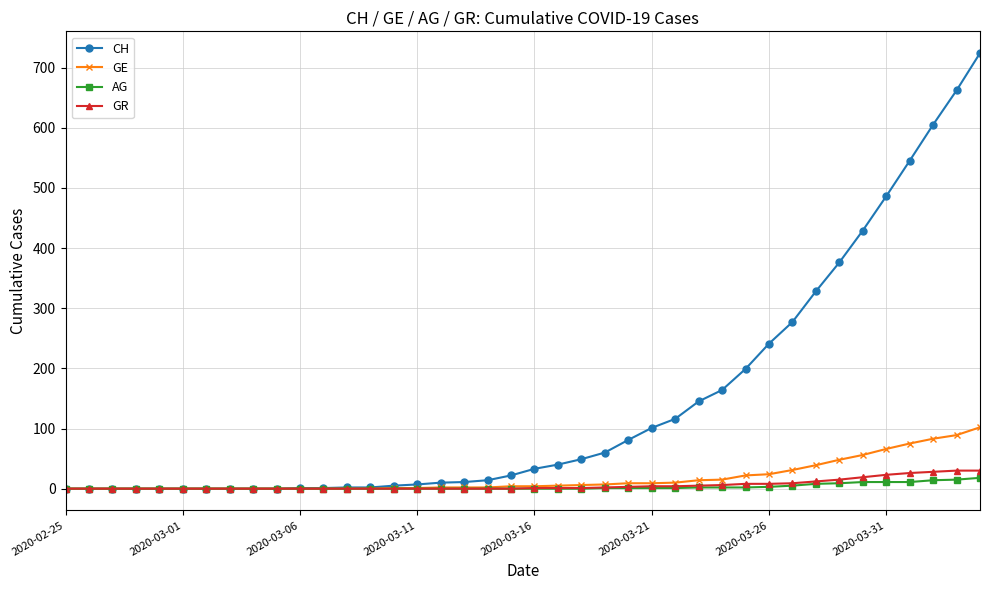

What is the maximum value shown in the chart?

724